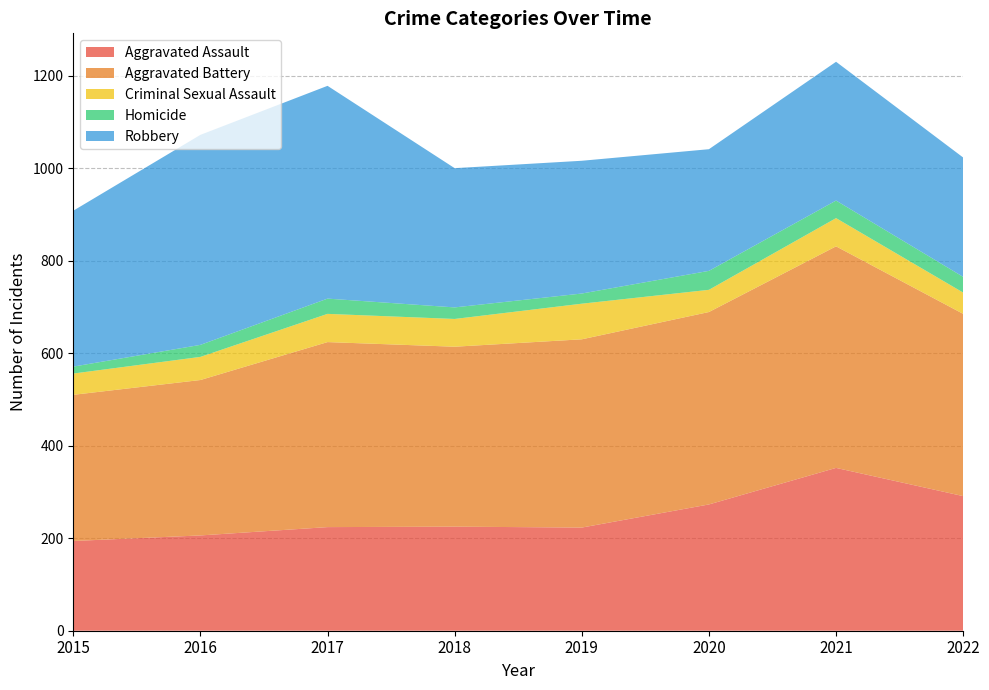

What is the sum of the Homicide values at 2021 and 2018?

63